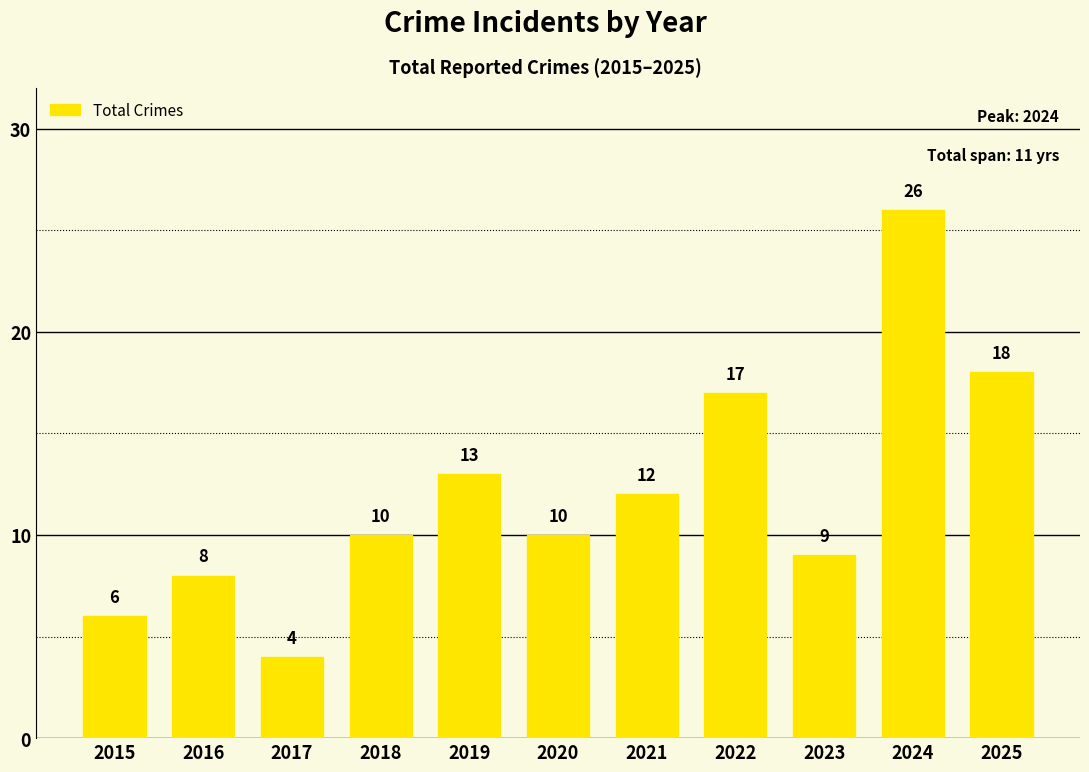

What is the value of the 5th bar from the left?

13